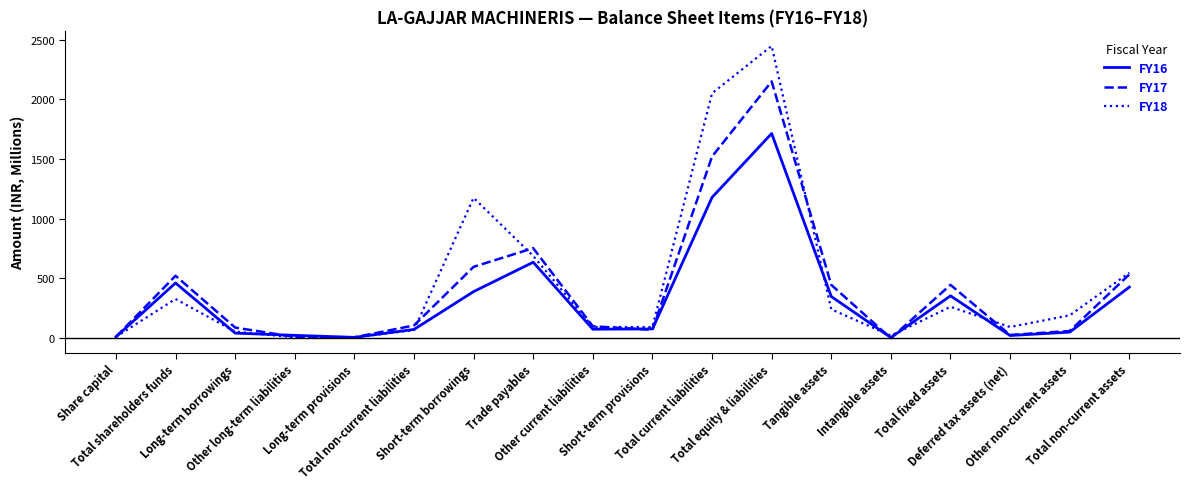

Which series has the largest range (max minus min)?

FY18